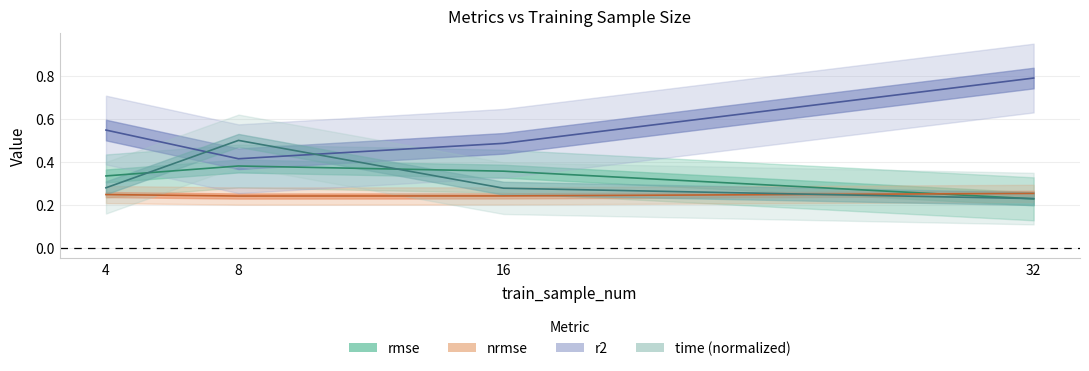

The time series shows 0.5 at 16. True or false?

False